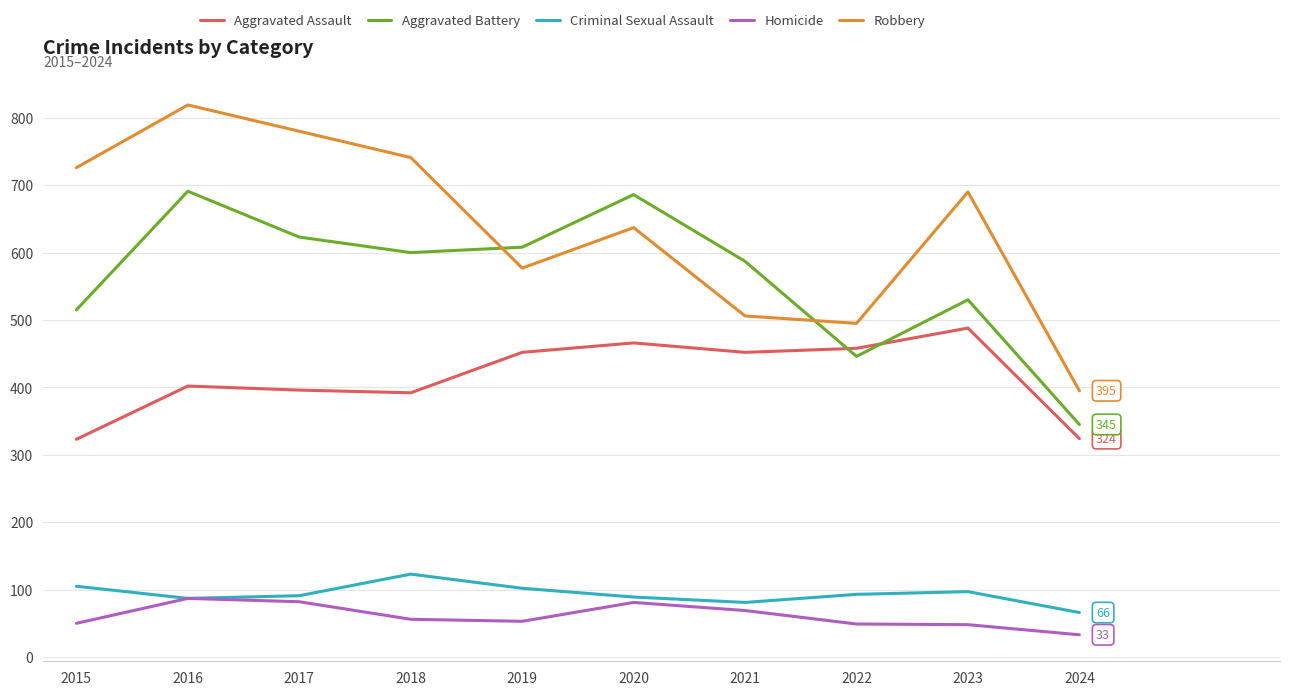

What value does the Homicide series have at 2021, to the nearest 5?

70